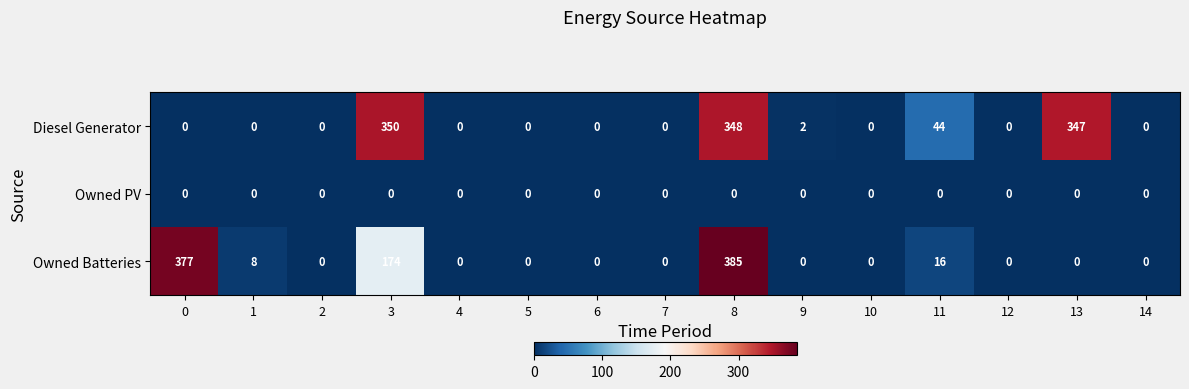

What is the difference between the highest and lowest values at 13?

347